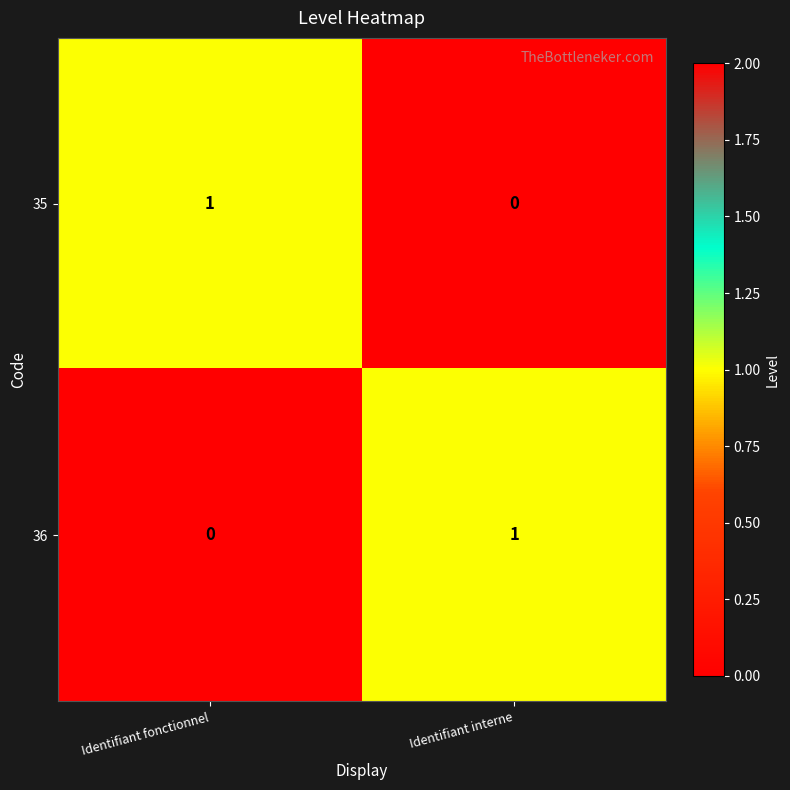

Reading right to left, what are all the values shown in this chart?

35: Identifiant interne=0	Identifiant fonctionnel=1
36: Identifiant interne=1	Identifiant fonctionnel=0